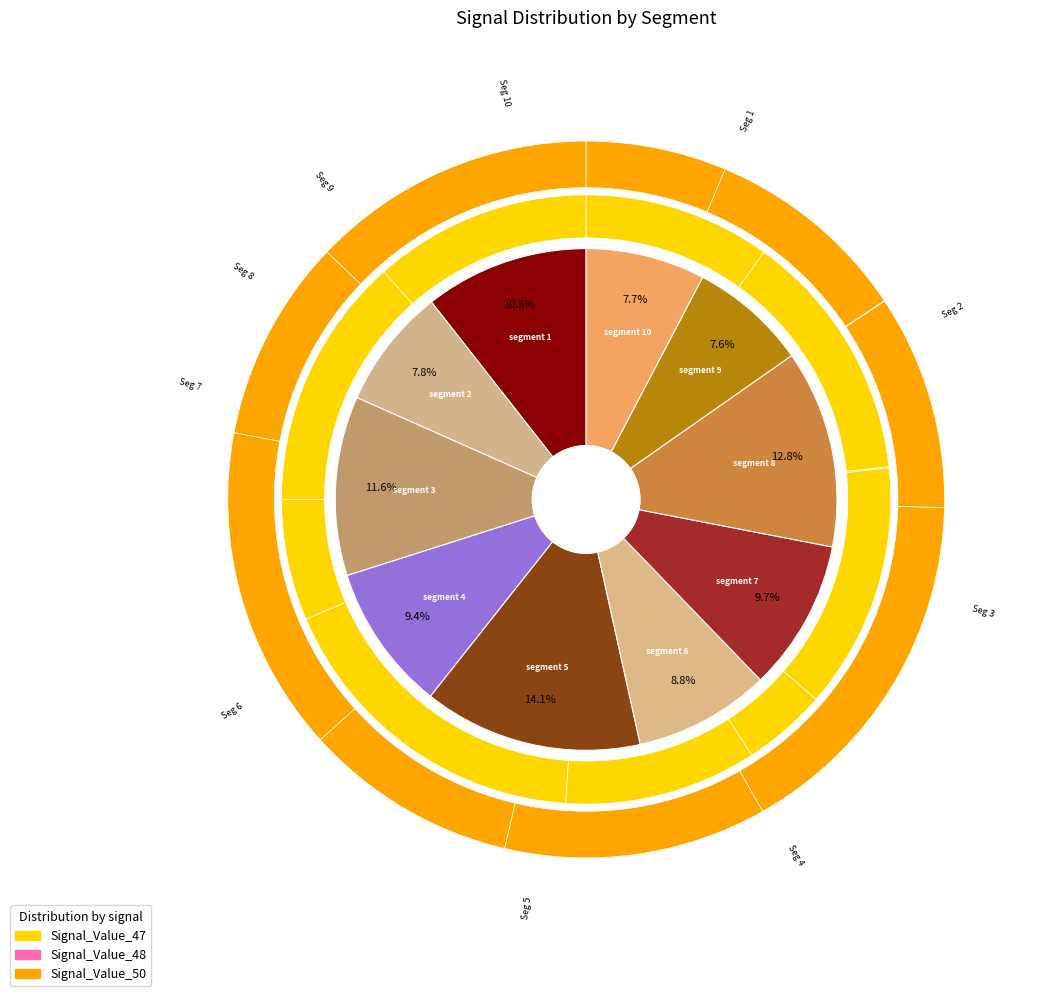

How many slices are in this pie chart?

10